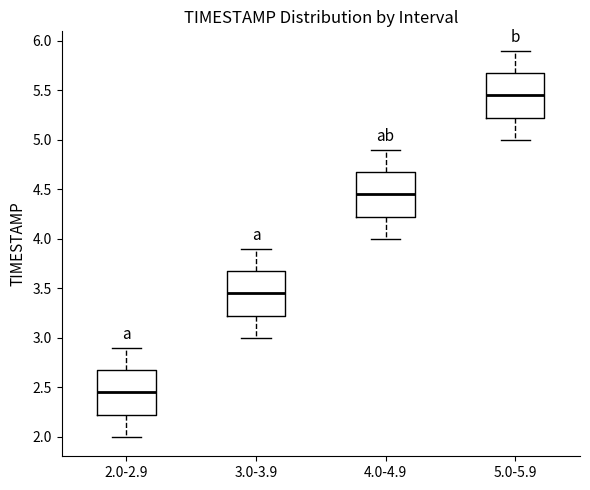

Reading left to right, transcribe this box plot: for each box, give where its median line is, the range the box spans, and where its two whiskers end, as read against the y-axis. The values are not printed on the chart, so give them approximately, as read against the axis.

2.0-2.9: median 2.45, box 2.25 to 2.70, whiskers 2.00 to 2.90
3.0-3.9: median 3.45, box 3.25 to 3.70, whiskers 3.00 to 3.90
4.0-4.9: median 4.45, box 4.25 to 4.70, whiskers 4.00 to 4.90
5.0-5.9: median 5.45, box 5.25 to 5.70, whiskers 5.00 to 5.90